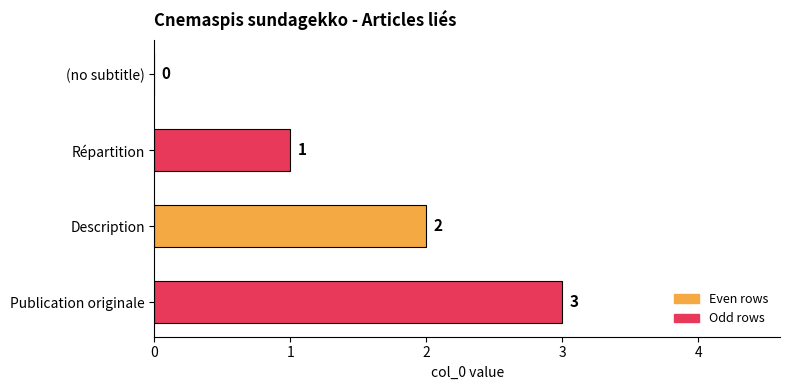

What is the sum of the values at Description and Publication originale?

5